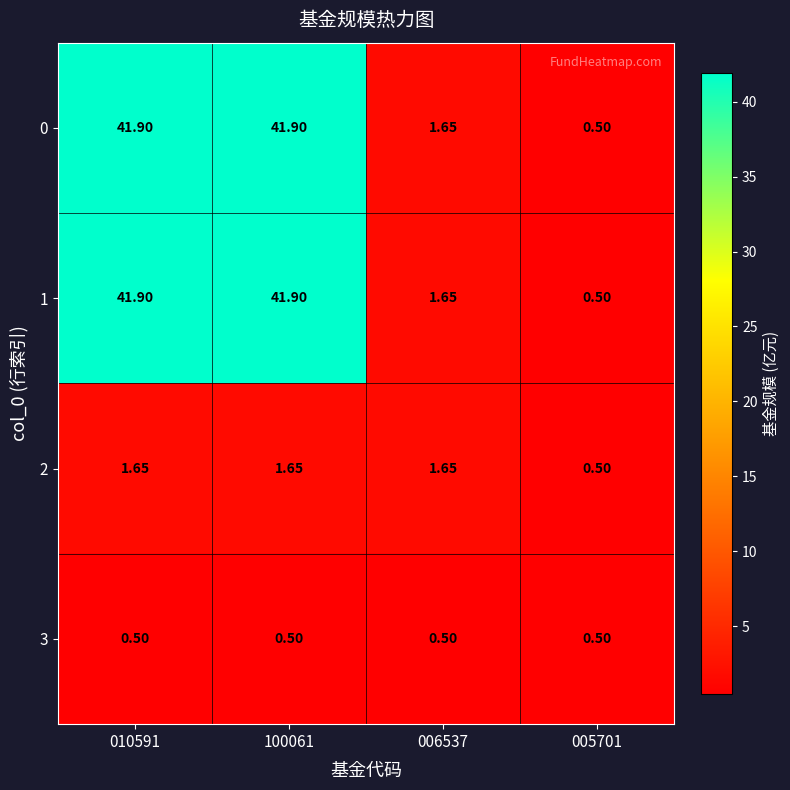

Is the value of 2 at 100061 greater than the value of 1 at 005701?

Yes